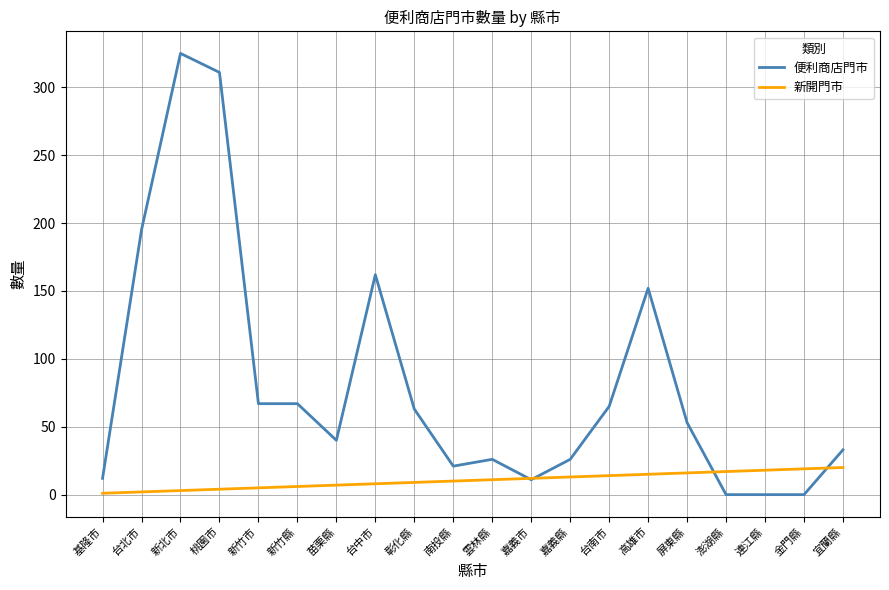

List the series in order of their overall mean, highest first.

便利商店門市, 新開門市